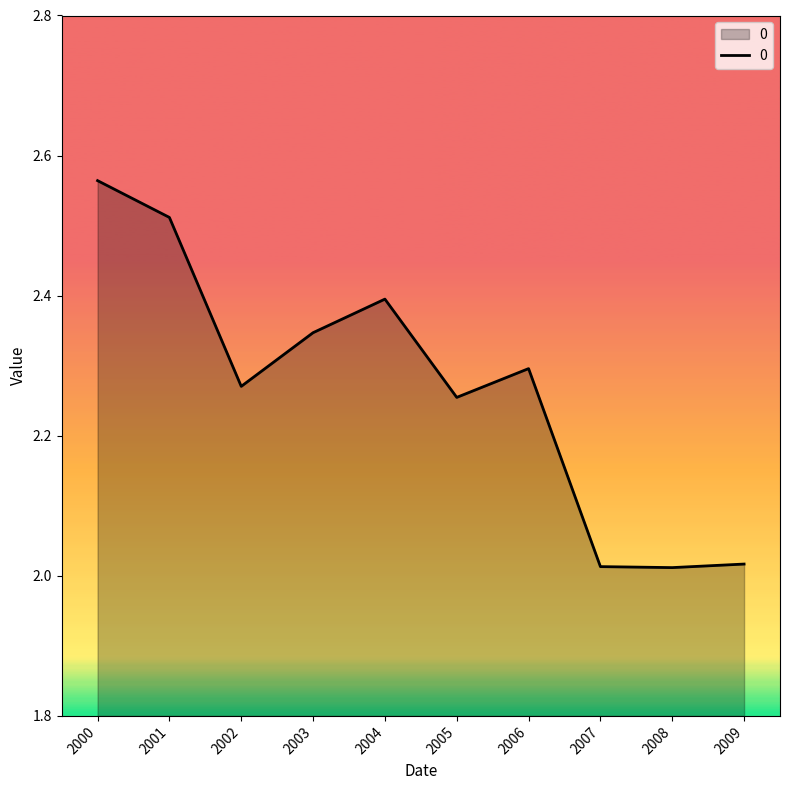

What is the difference between the values at 2001 and 2009?

0.5